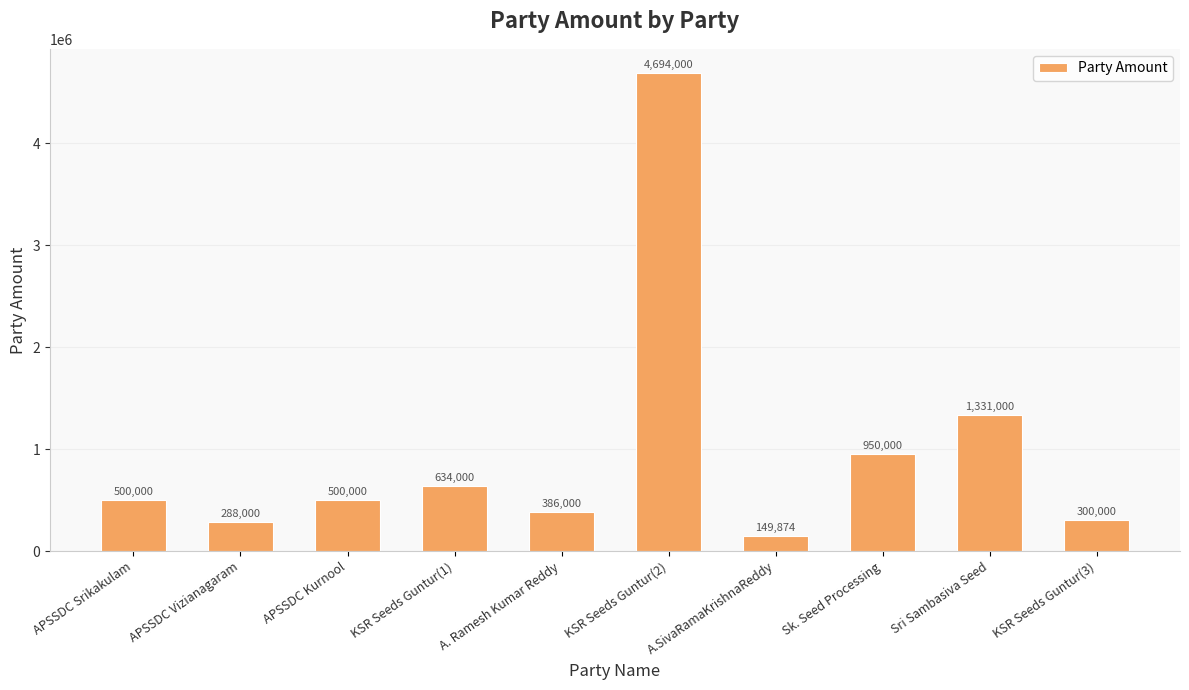

How many data points are less than 500000?

4